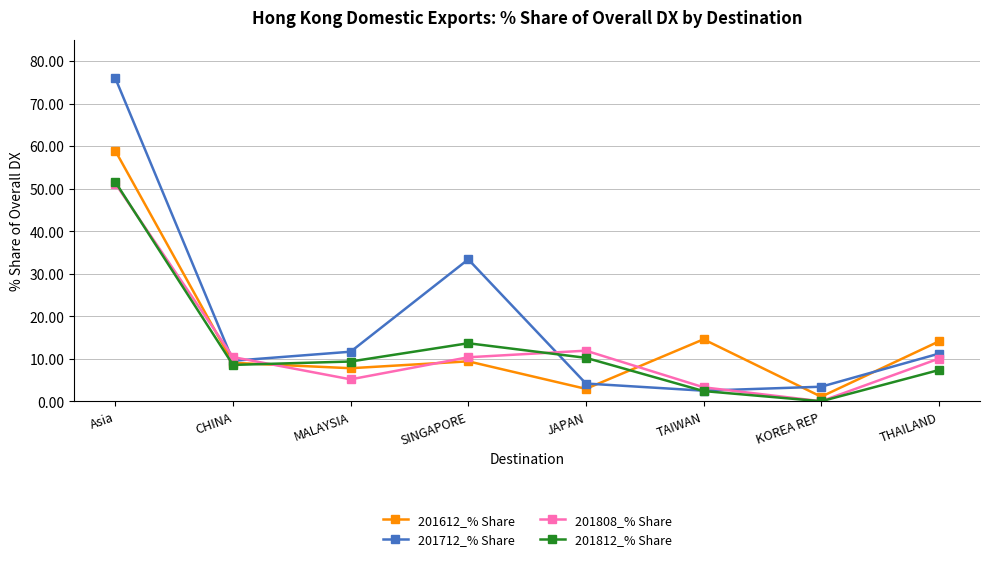

At which category is the sum across all series the highest?

Asia